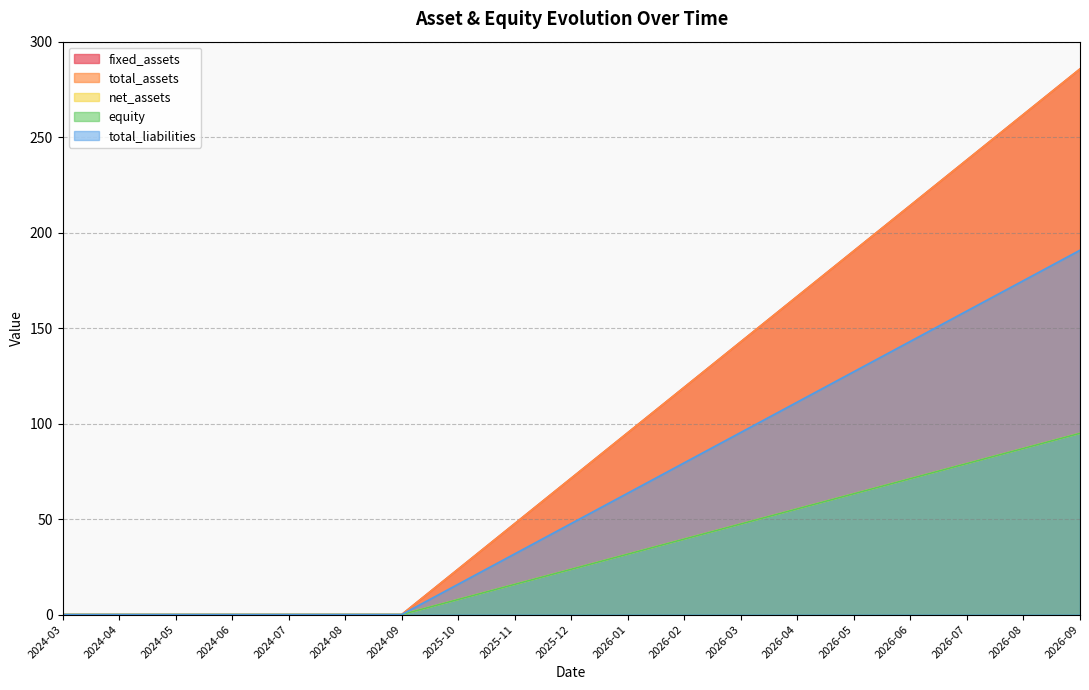

The total_liabilities series shows 80.1 at 2026-05. True or false?

False